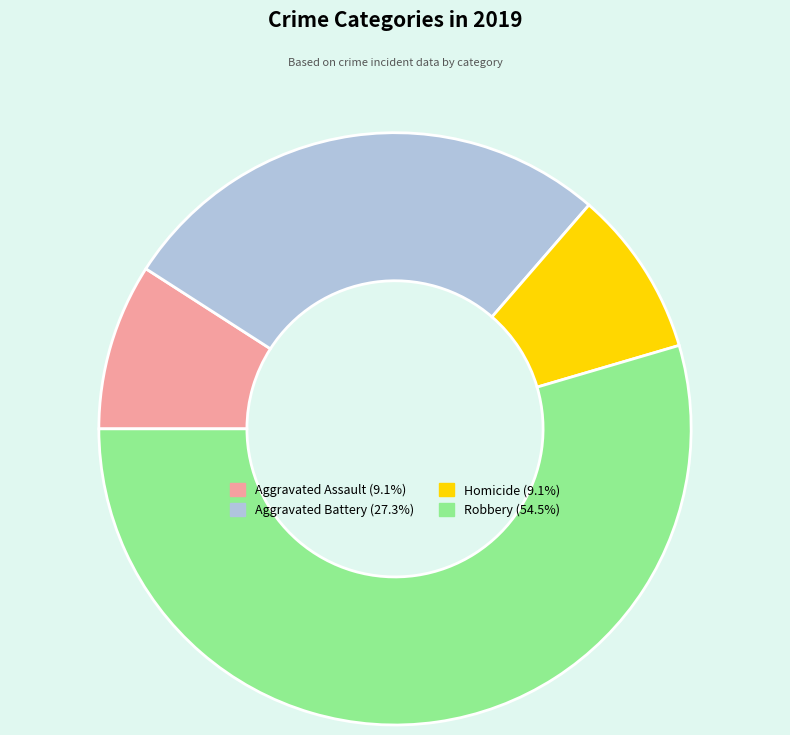

Count the number of slices in the pie.

4